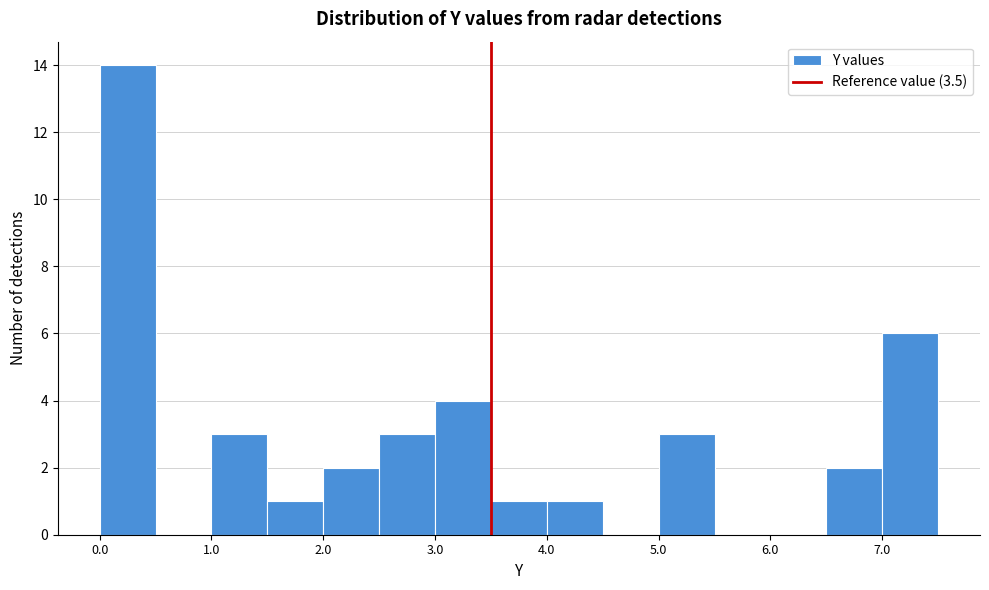

Reading left to right, list every bar in this chart as the range it spans on the x-axis followed by its height. The values are not printed on the chart, so give them approximately, as read against the axis.

0.0 to 0.5: 14
0.5 to 1.0: 0
1.0 to 1.5: 3
1.5 to 2.0: 1
2.0 to 2.5: 2
2.5 to 3.0: 3
3.0 to 3.5: 4
3.5 to 4.0: 1
4.0 to 4.5: 1
4.5 to 5.0: 0
5.0 to 5.5: 3
5.5 to 6.0: 0
6.0 to 6.5: 0
6.5 to 7.0: 2
7.0 to 7.5: 6